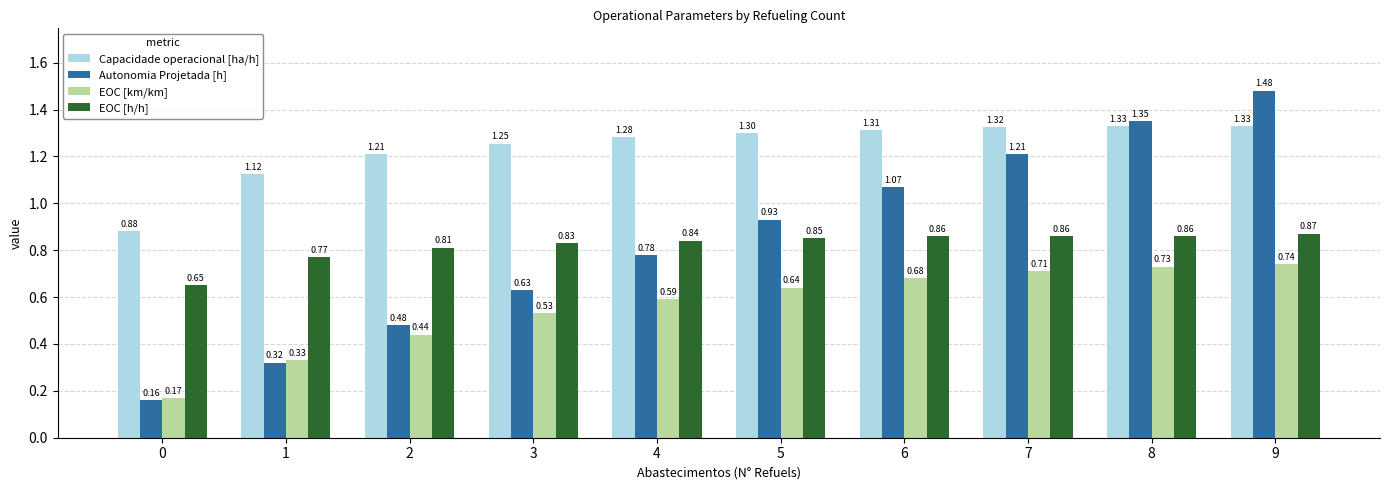

At which label does Capacidade operacional [ha/h] reach its peak?

9